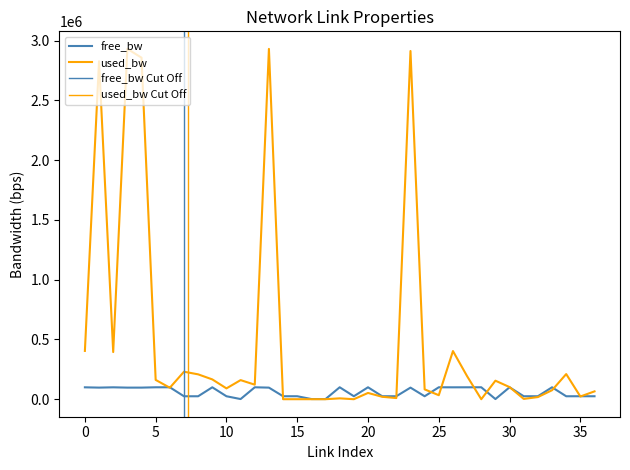

Which series has the widest spread of values?

used_bw